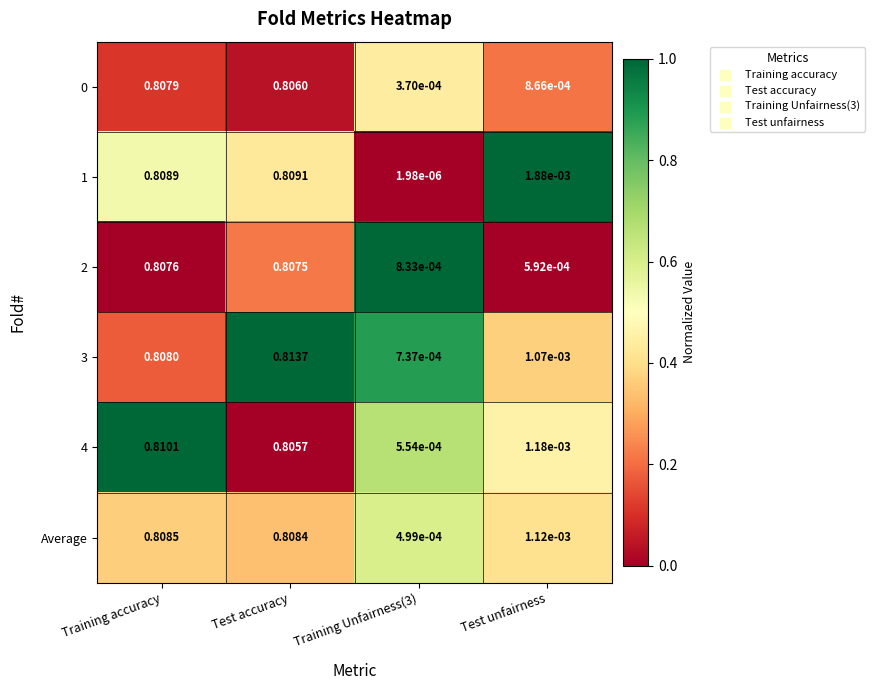

At which label is 2 closest to 0?

Test unfairness